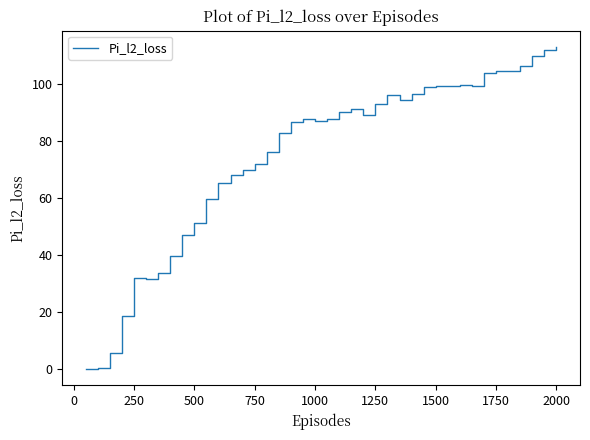

What is the difference between the maximum and minimum values?

113.0